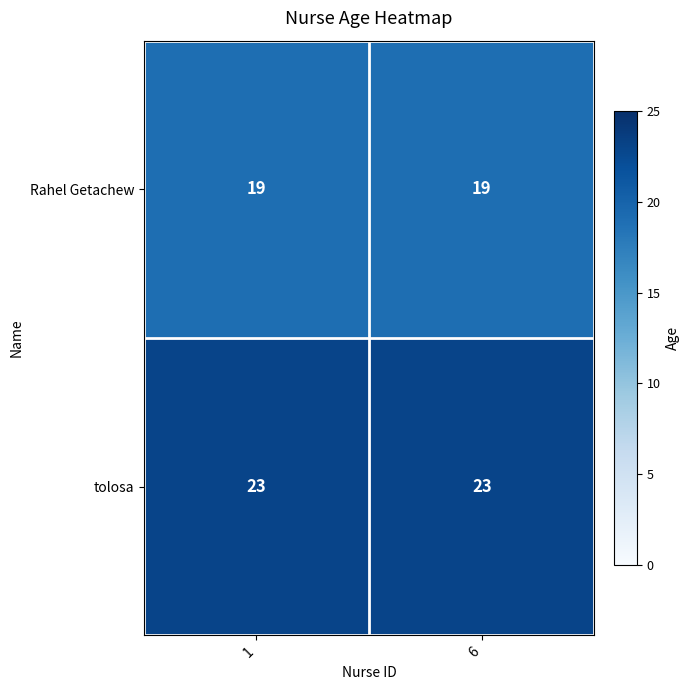

What is the spread (max minus min) of values at 6?

4